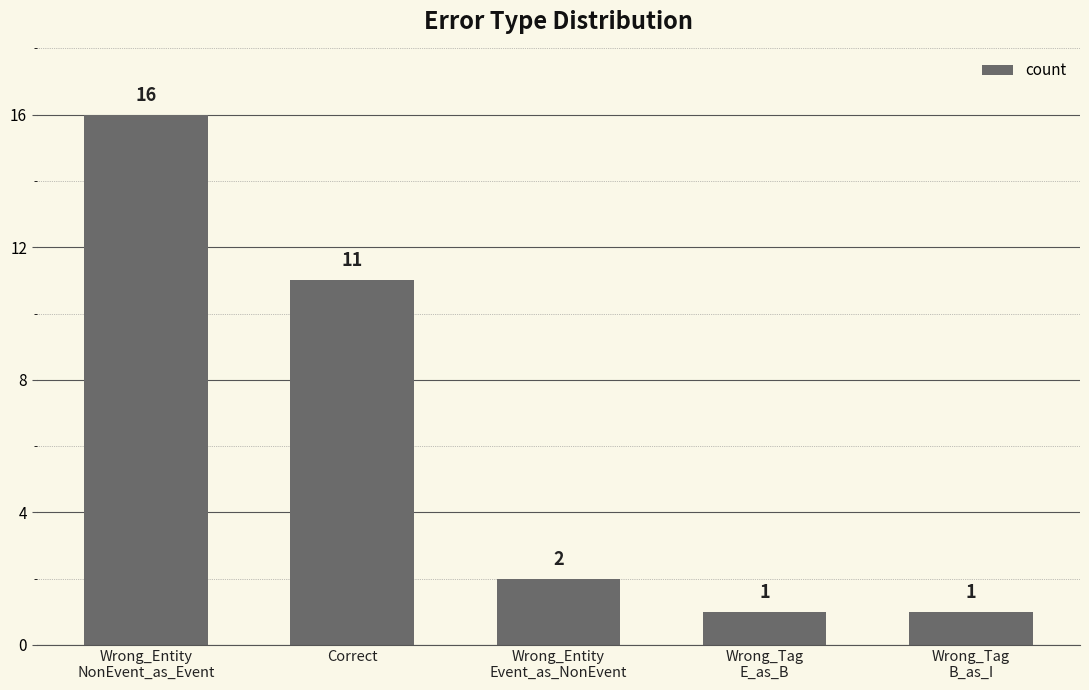

What is the difference between the maximum and second lowest values?

15